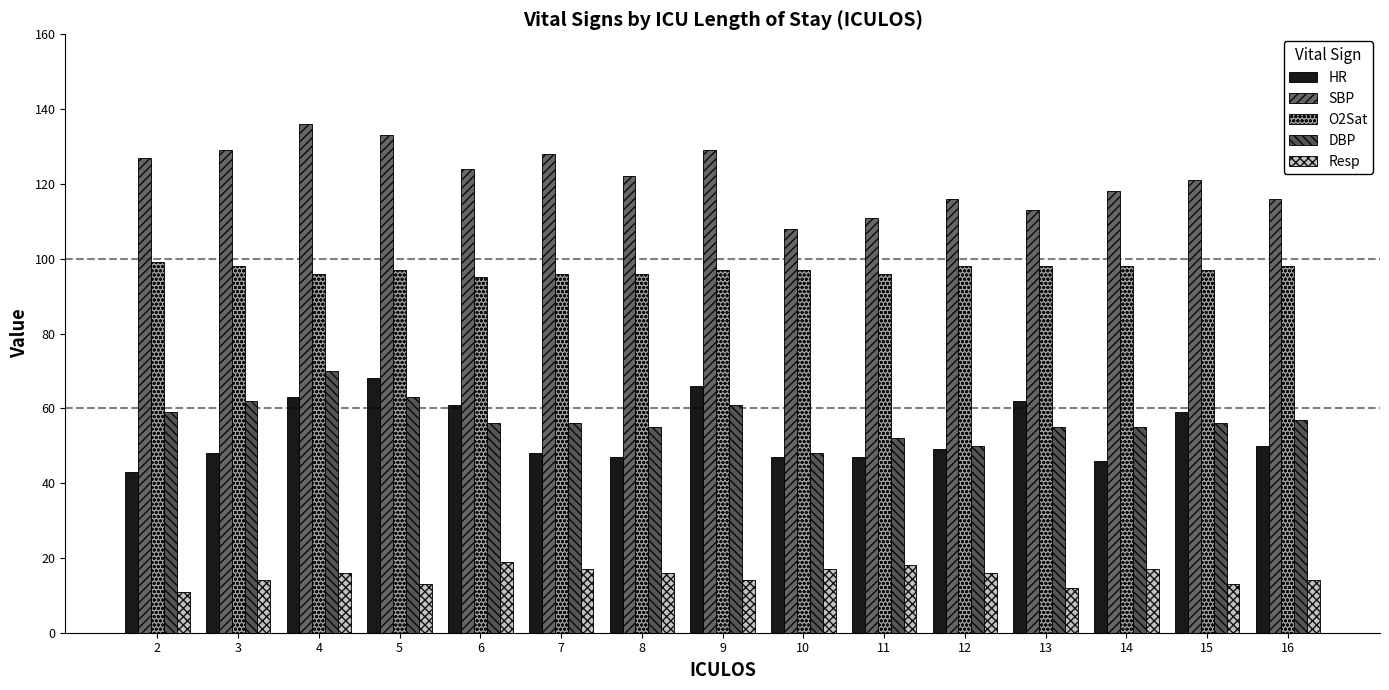

At which category is the sum across all series the highest?

4